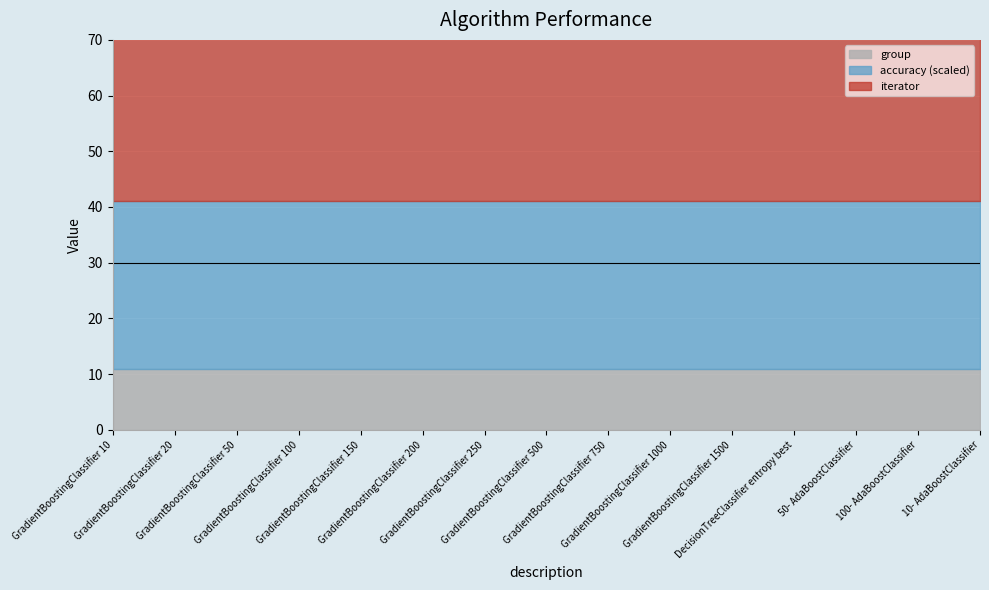

What is the maximum value shown in the chart?

30